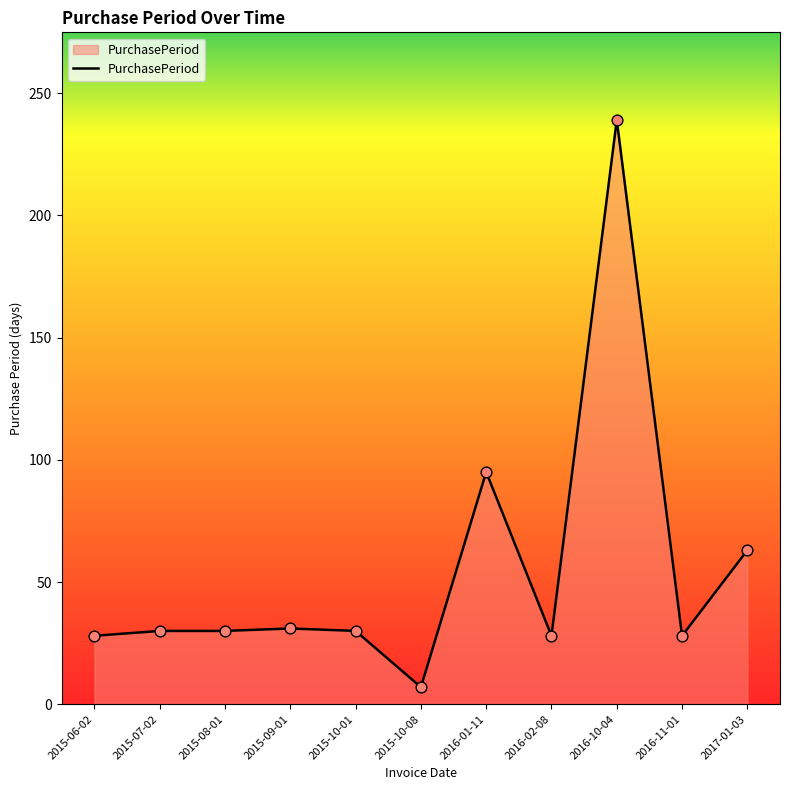

What is the change in value from 2016-01-11 to 2016-11-01?

-67